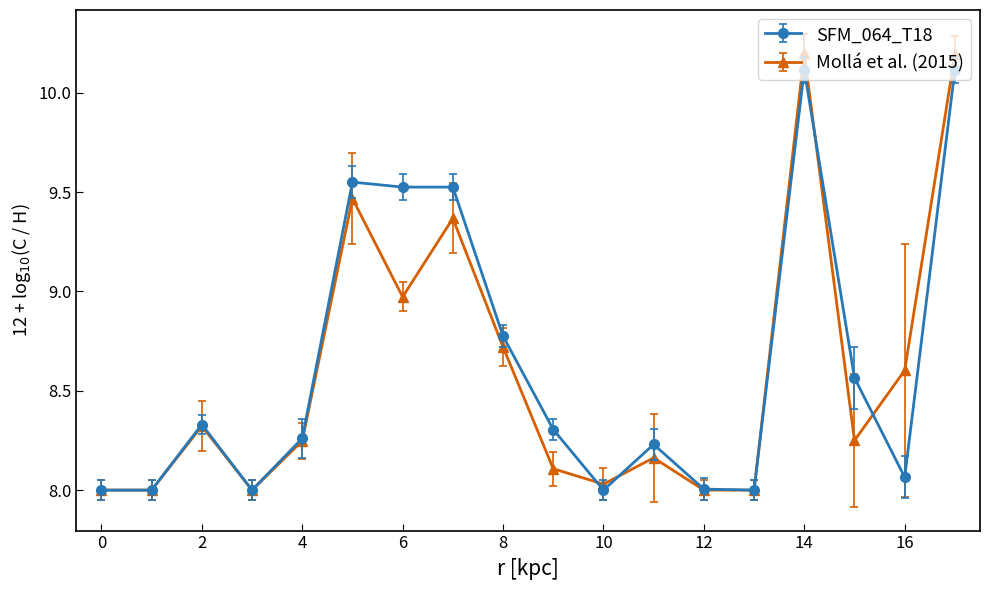

What is the maximum value shown in the chart?

10.2